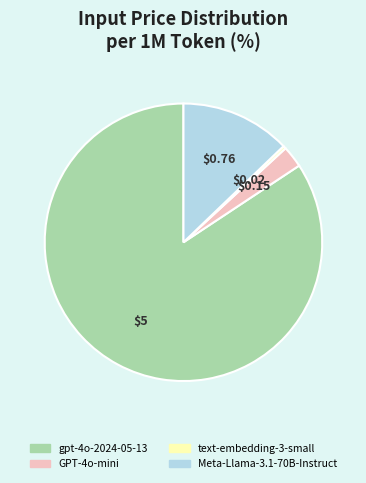

Is it true that GPT-4o-mini is 3% of the pie?

True